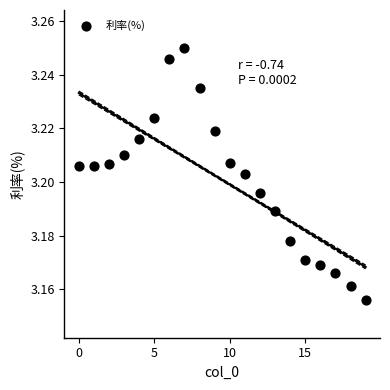

How many data points are displayed?

20